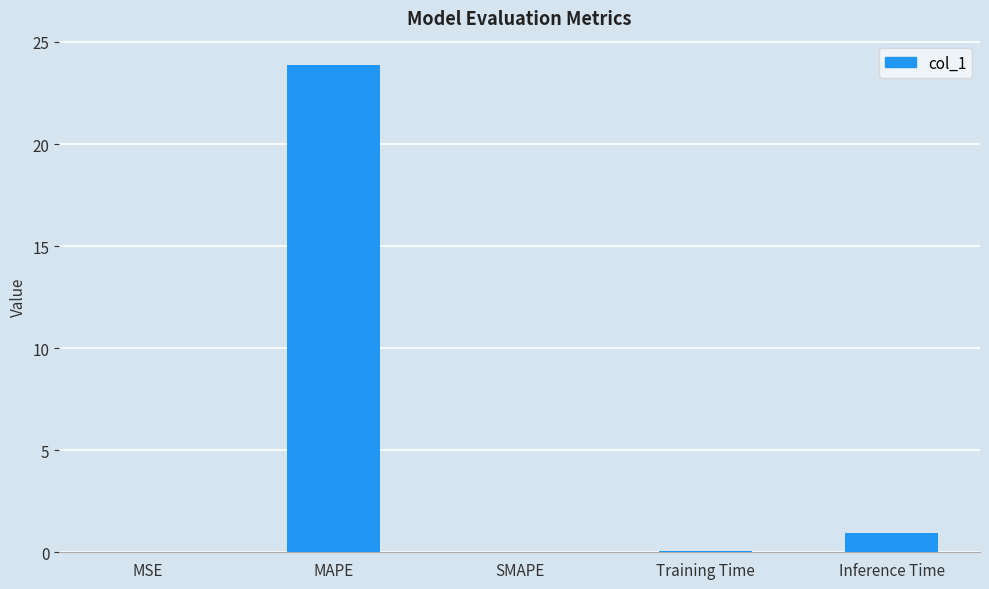

Between SMAPE and MAPE, which is larger?

MAPE